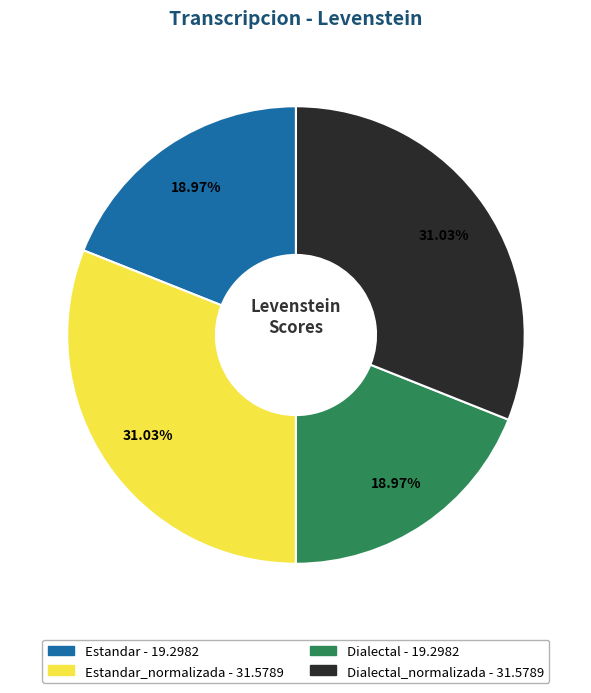

Is there any slice that represents more than half of the pie?

No